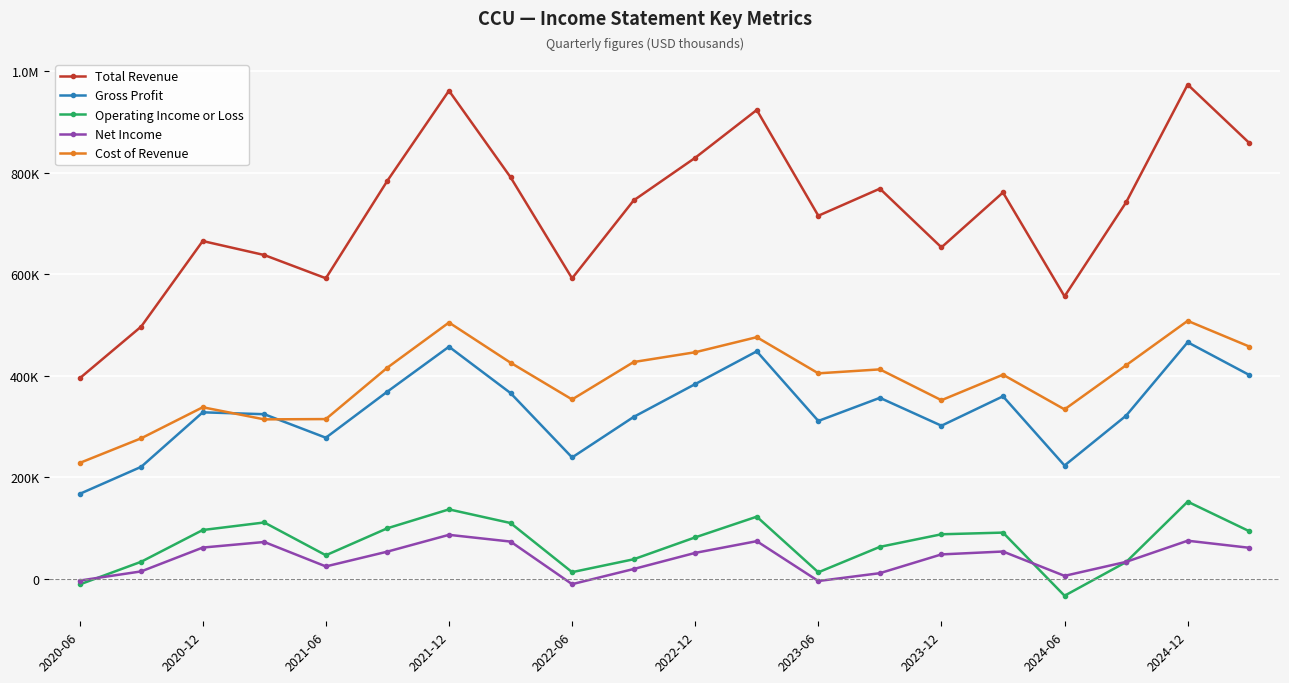

What are all the series names shown in the legend?

Total Revenue, Gross Profit, Operating Income or Loss, Net Income, Cost of Revenue